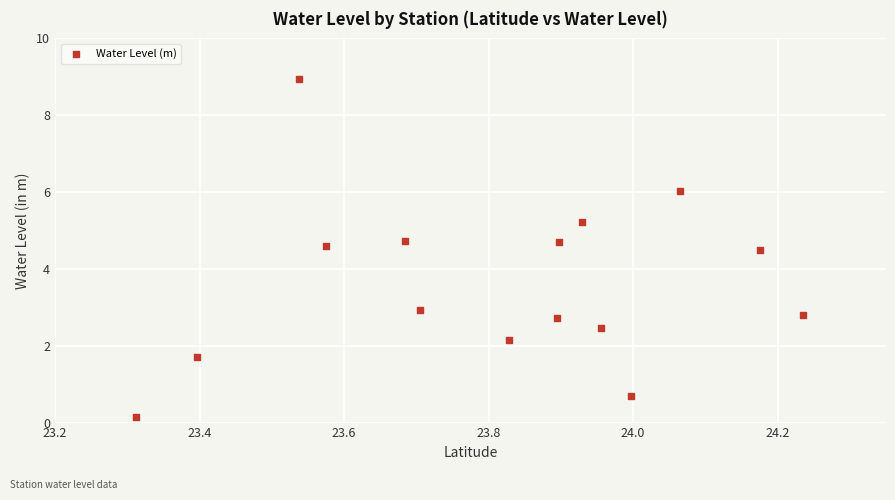

What is the range of X values (max minus min)?

0.9